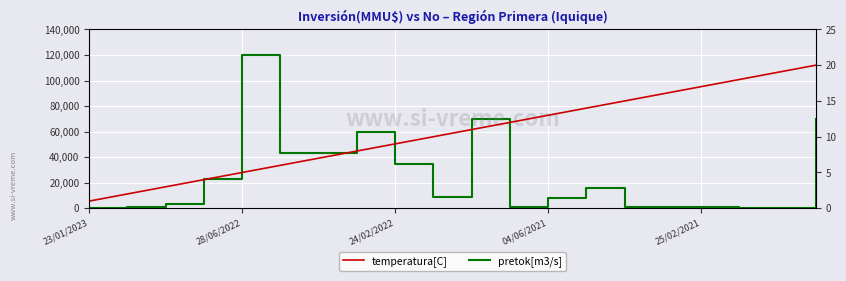

True or false: pretok[m3/s] and temperatura[C] intersect in this chart.

True